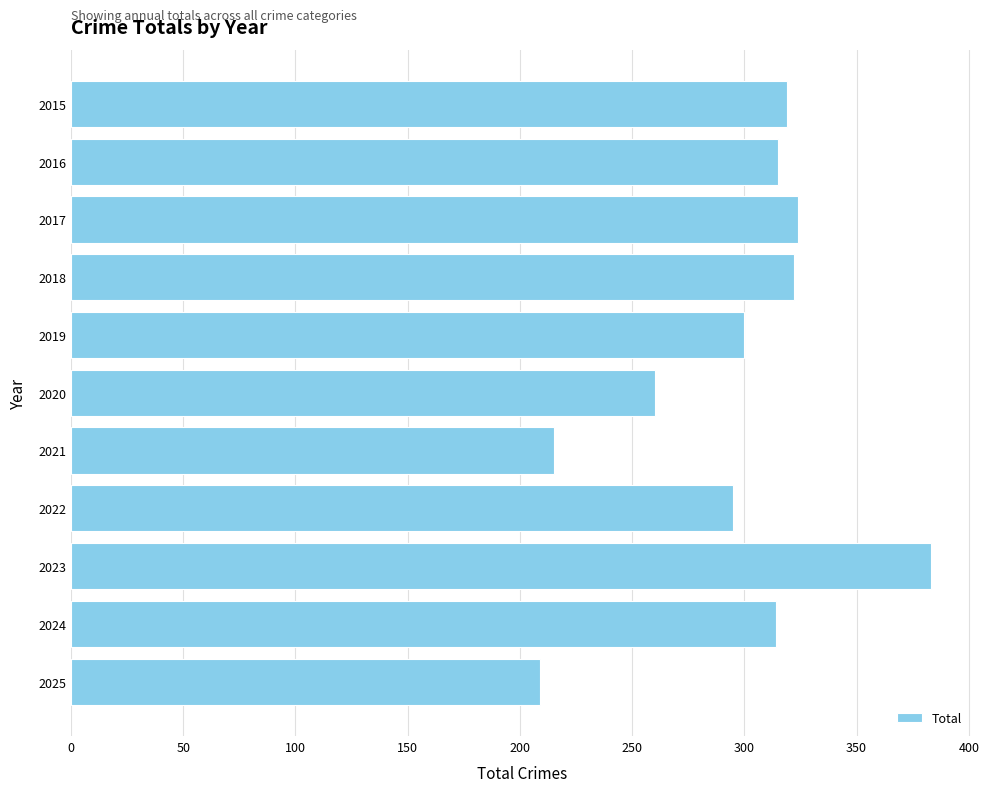

What is the change in value from 2016 to 2017?

+9